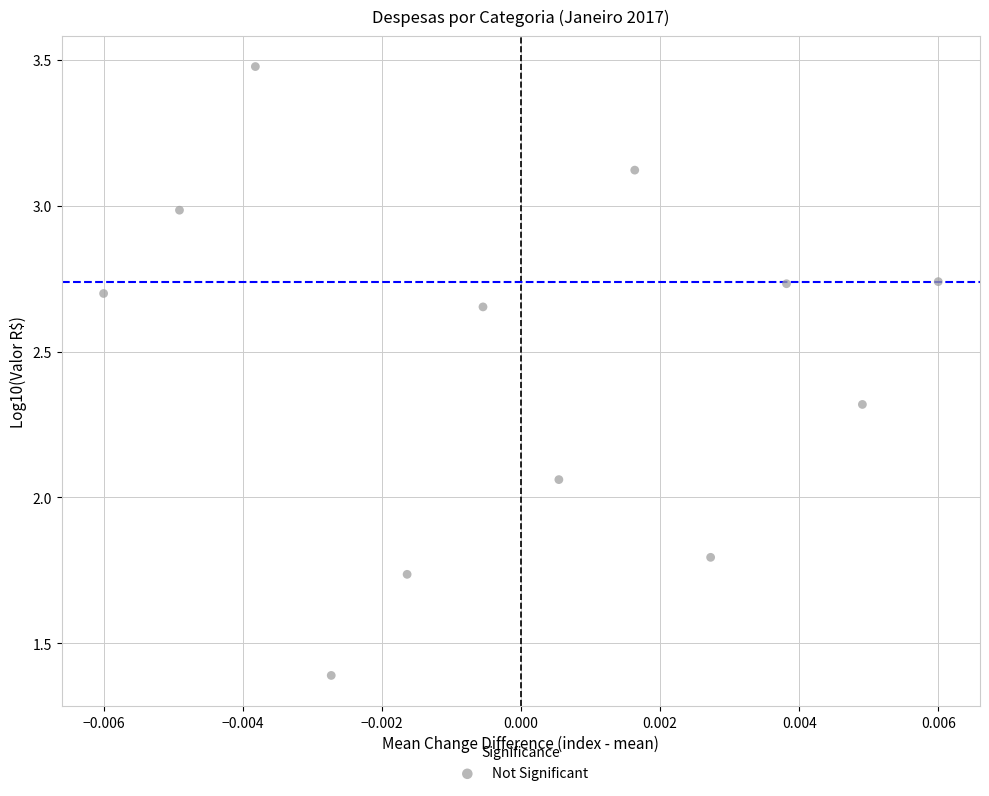

What is the average Y value?

2.5